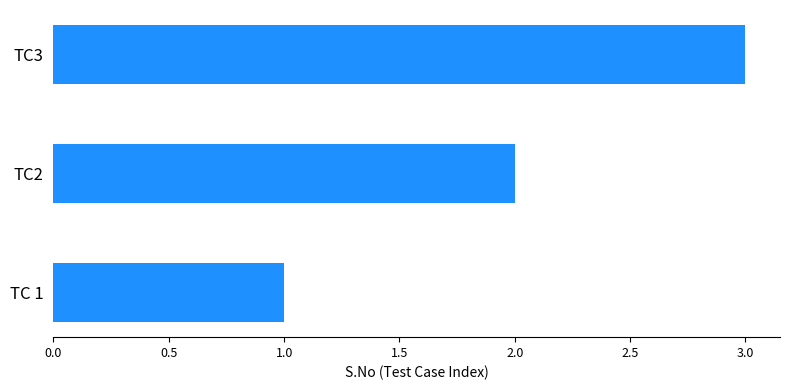

Rank the categories by value from highest to lowest.

TC3, TC2, TC 1